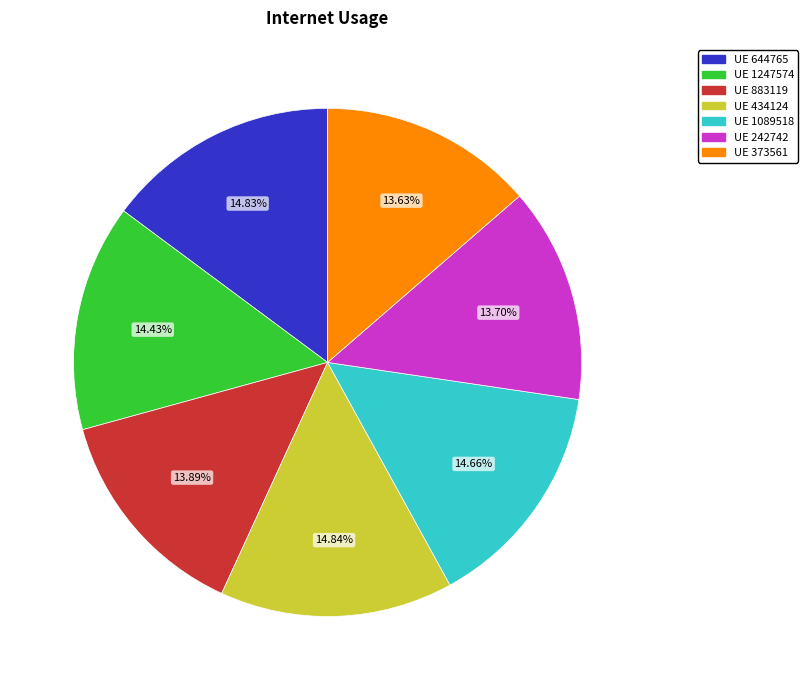

To the nearest percent, what is the average slice percentage?

14%